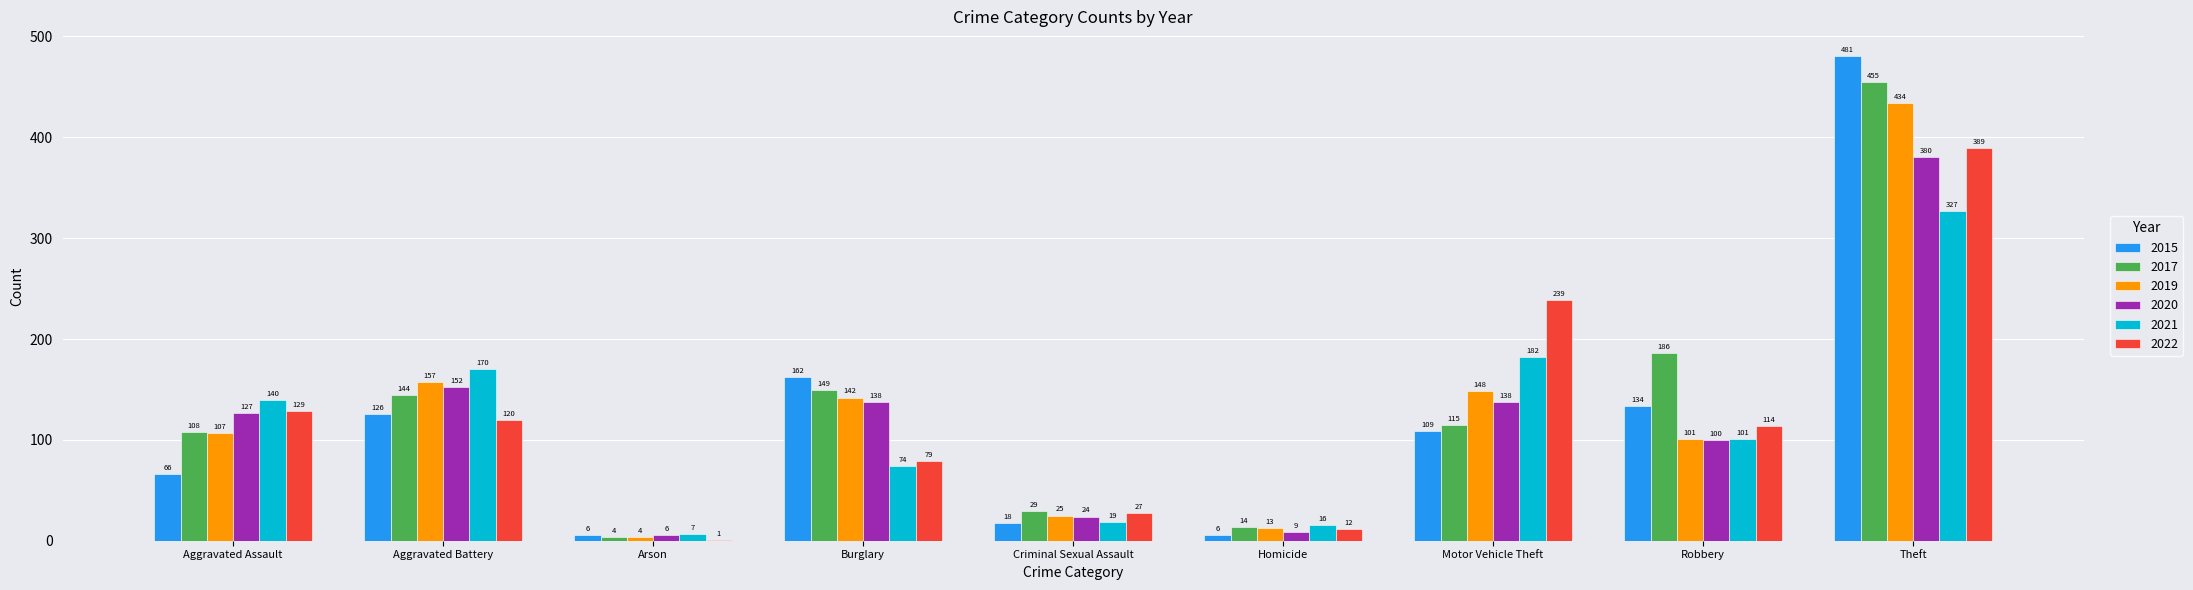

Is it true that 2015 equals 134 at Robbery?

True